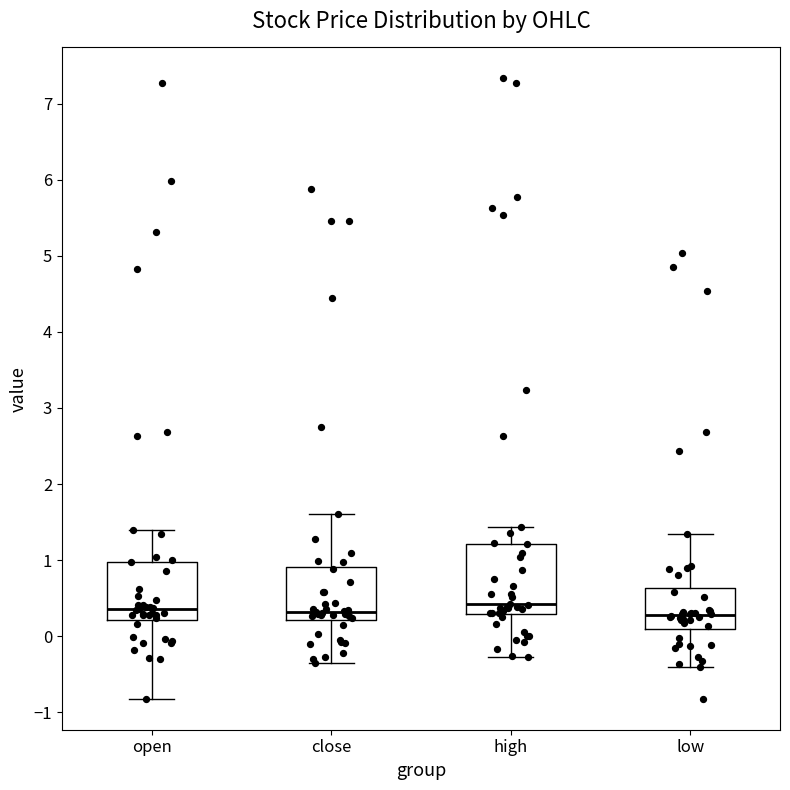

Reading left to right, read every box against the y-axis: the position of its median line, the range the box covers, and the ends of its whiskers. The values are not printed on the chart, so give them approximately, as read against the axis.

open: median 0.4, box 0.2 to 1.0, whiskers -0.8 to 1.4
close: median 0.3, box 0.2 to 0.9, whiskers -0.3 to 1.6
high: median 0.4, box 0.3 to 1.2, whiskers -0.3 to 1.4
low: median 0.3, box 0.1 to 0.6, whiskers -0.4 to 1.3